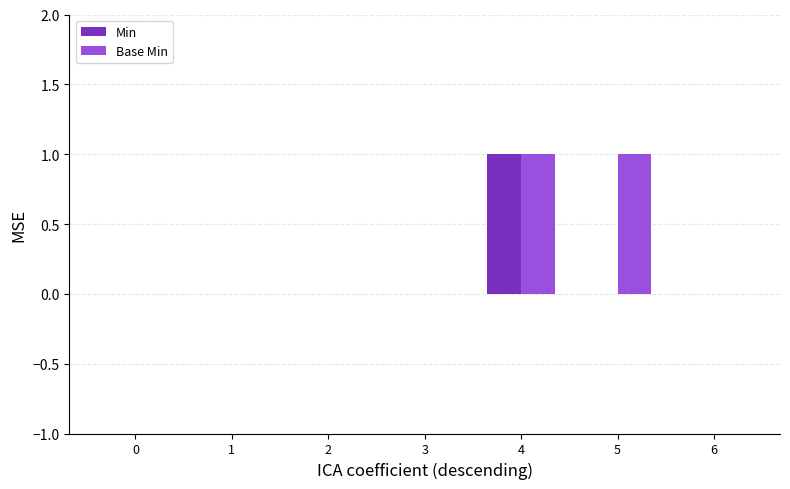

Which series has the largest total across all categories?

Base Min